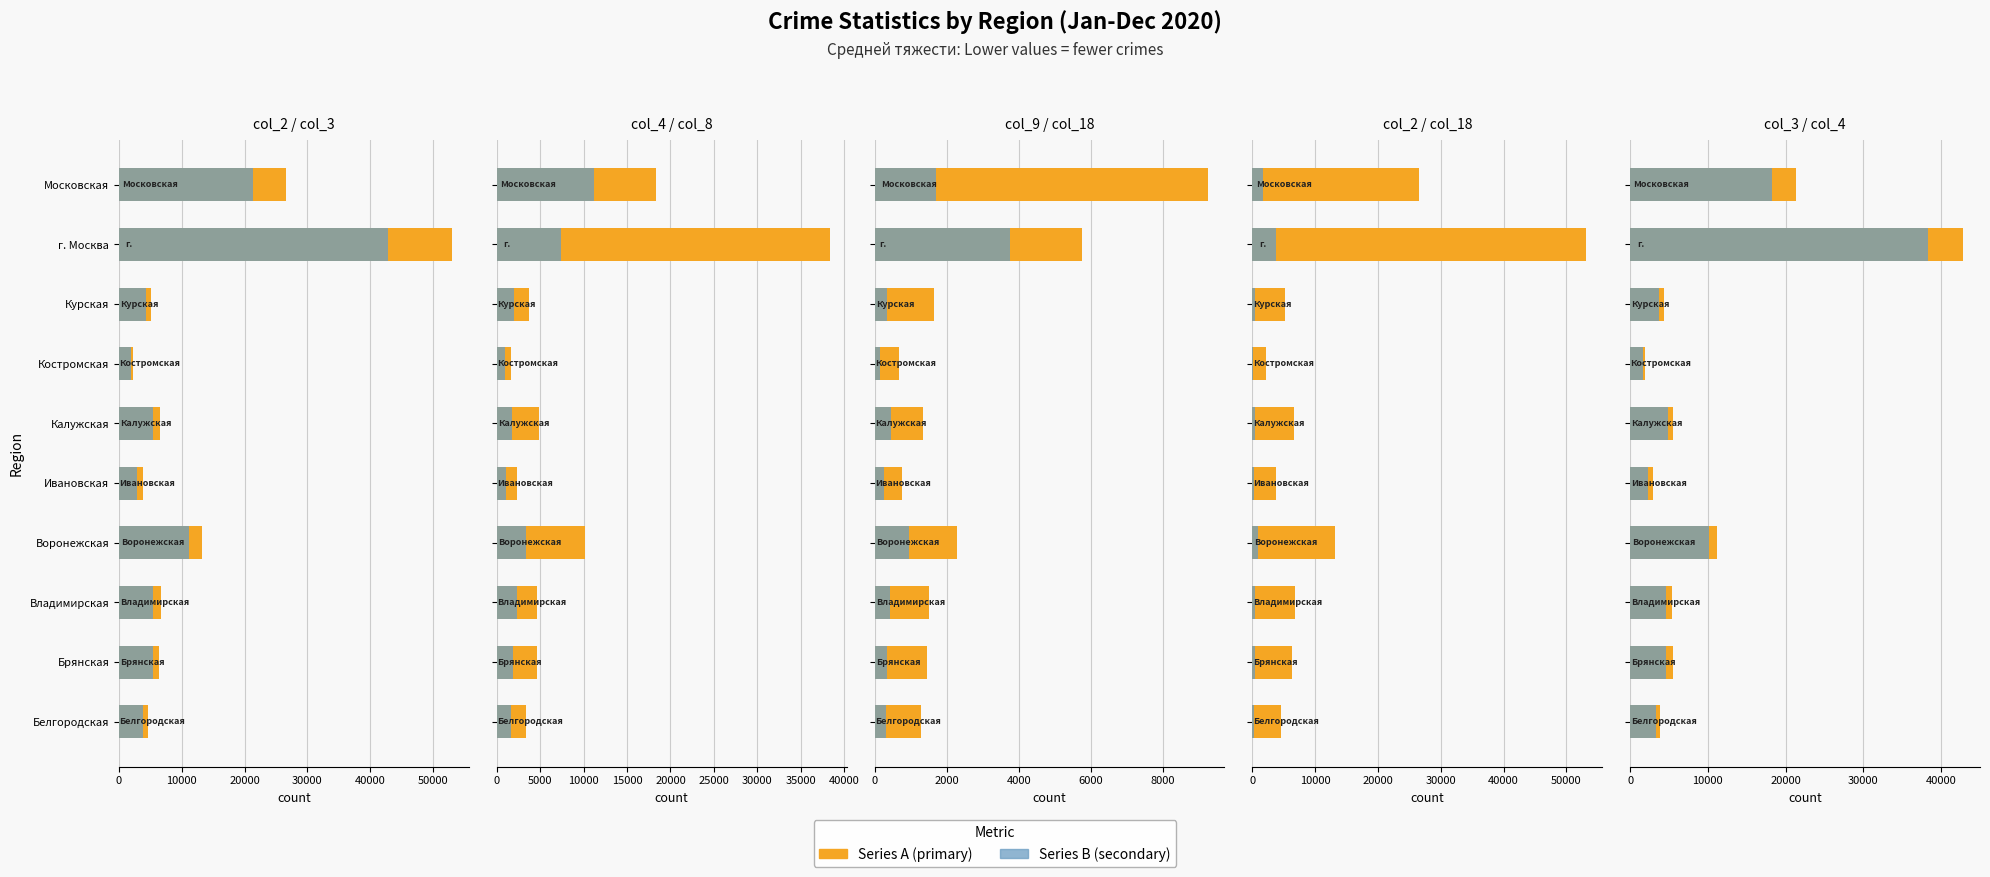

What are all the series names shown in the legend?

Series A, Series B